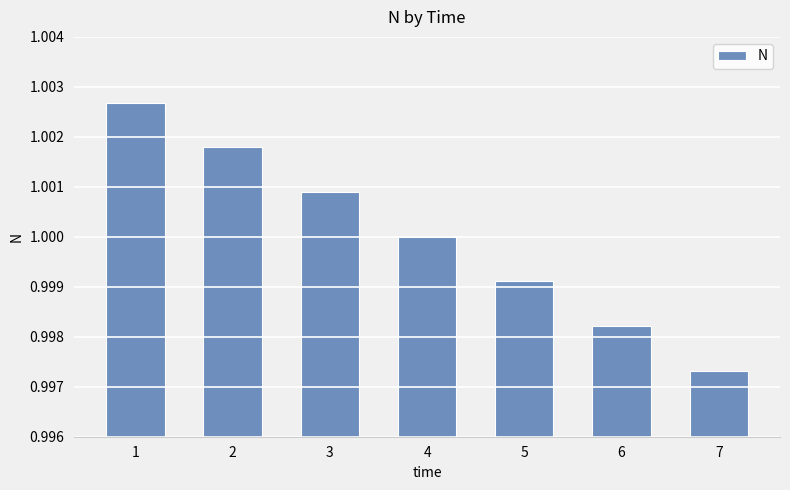

The value at 5 is 1.0. True or false?

True